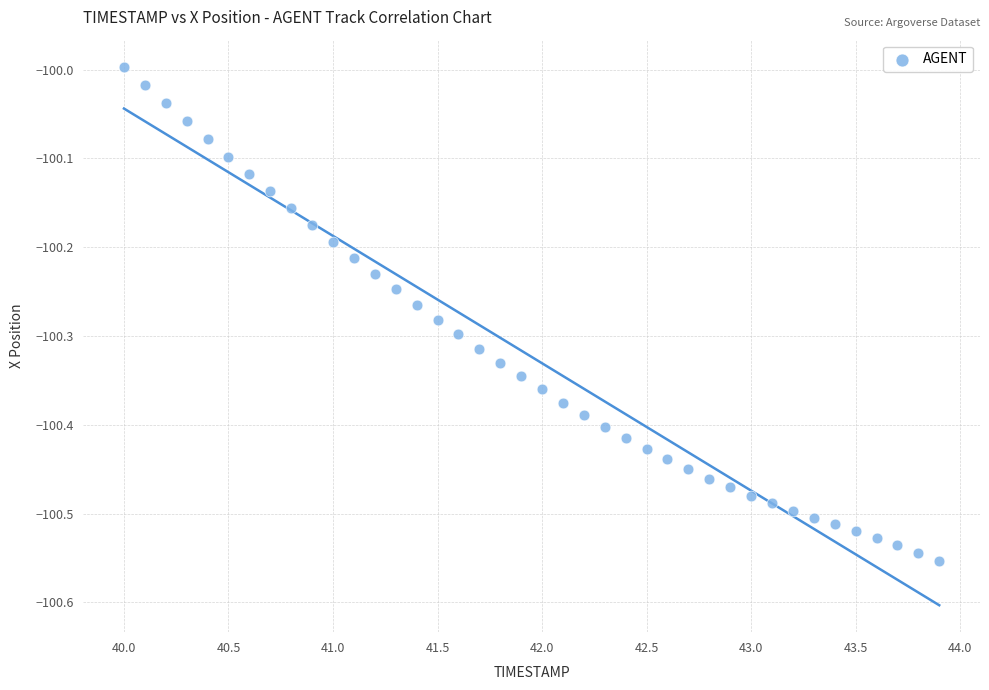

What is the range of Y values (max minus min)?

0.6